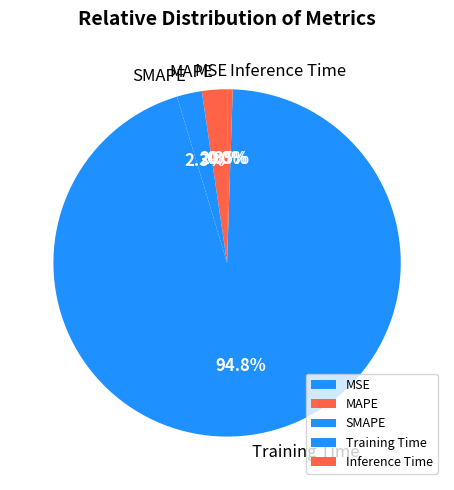

How much of the chart is everything except Inference Time?

99.5%